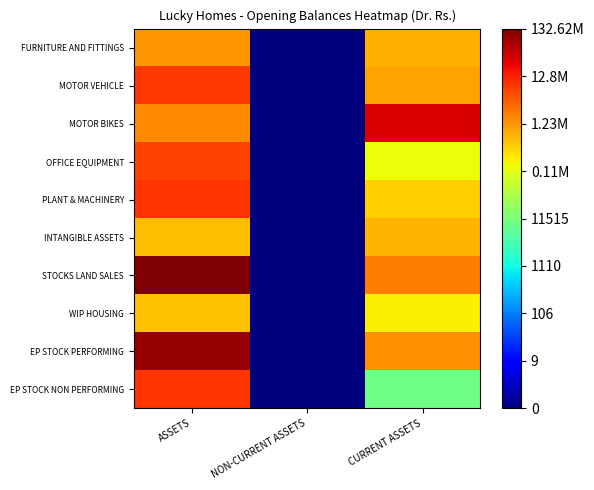

Between CURRENT ASSETS and ASSETS, which is larger?

ASSETS